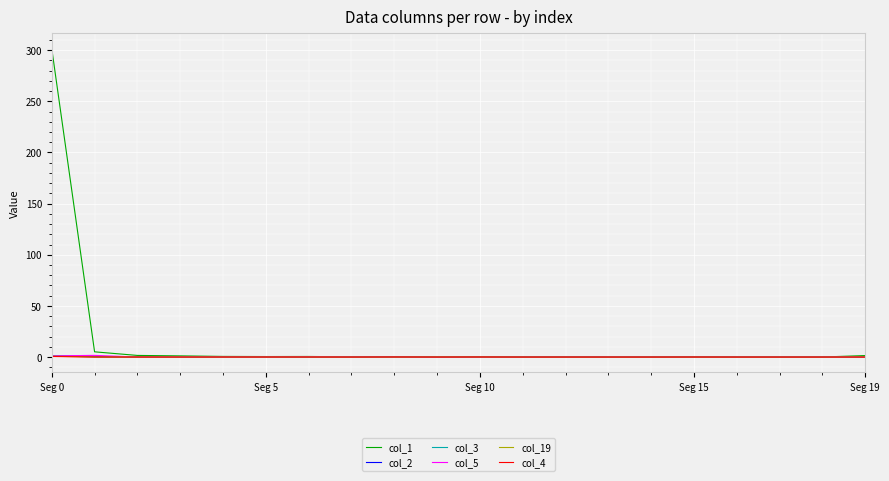

Which series has the largest range (max minus min)?

col_1